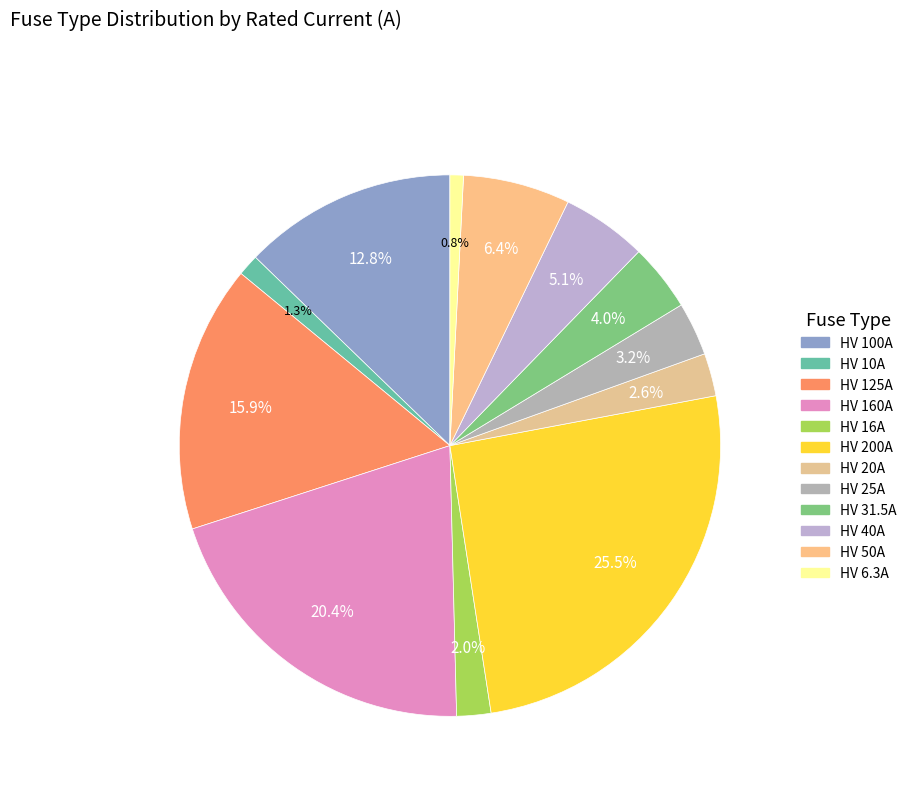

Is it true that HV 100A is 13% of the pie?

True